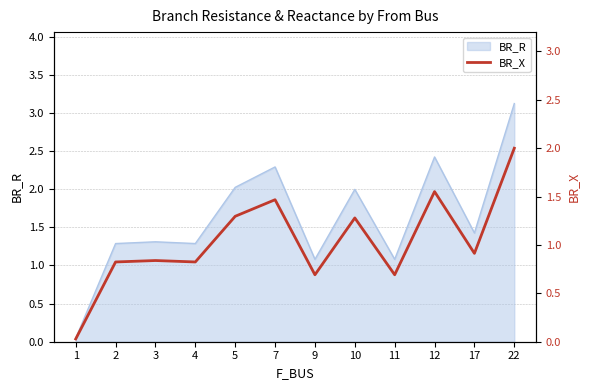

The BR_R series shows 3.6 at 5. True or false?

False